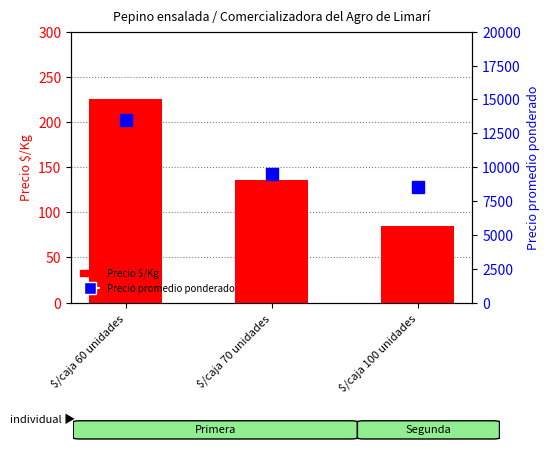

Is it true that Precio $/Kg equals 112 at $/caja 100 unidades?

False